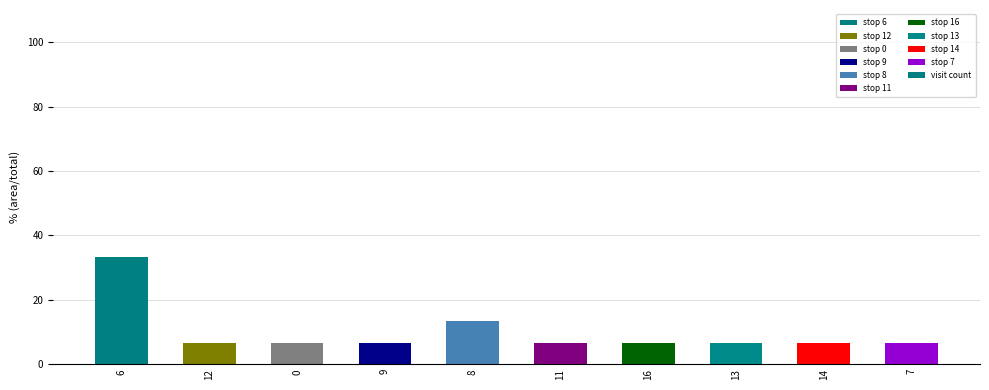

What is the ratio of the value at 14 to the value at 9?

1.0